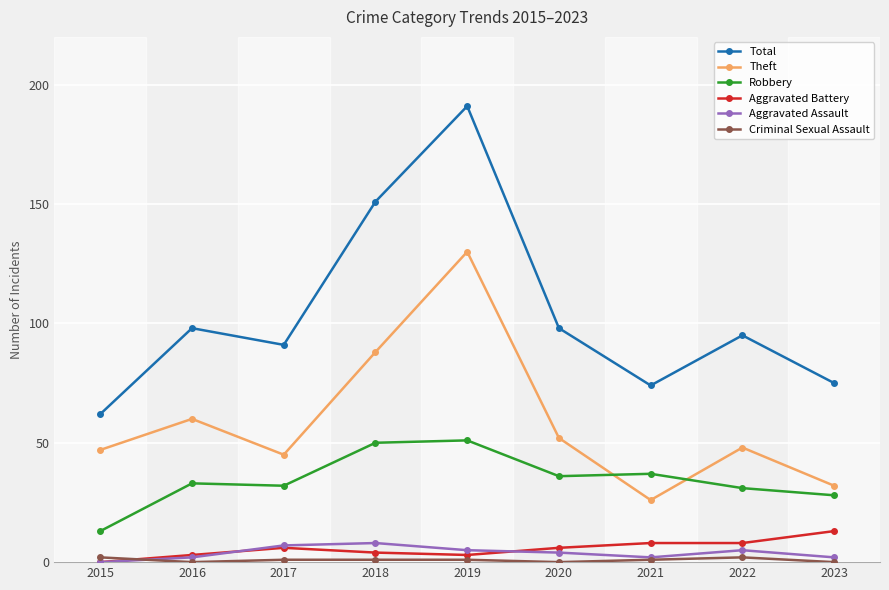

What is the difference between the maximum and second lowest values in the Theft series?

98